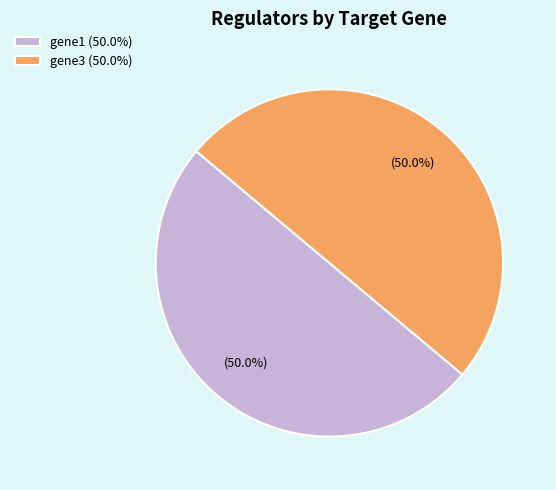

How much of the chart is everything except gene3 (50.0%)?

50.0%